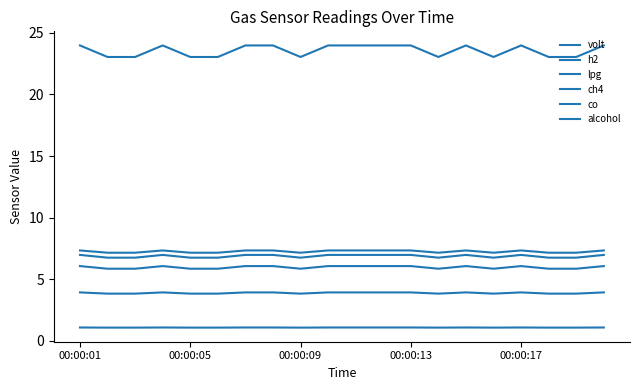

At which label does h2 reach its minimum?

00:00:05